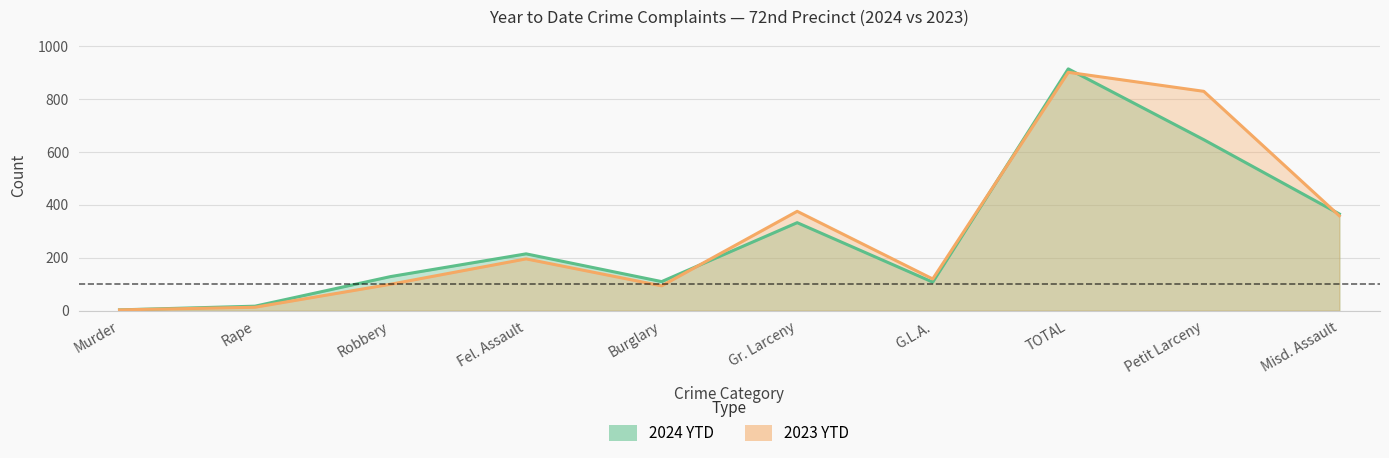

Count the number of categories in the chart.

10